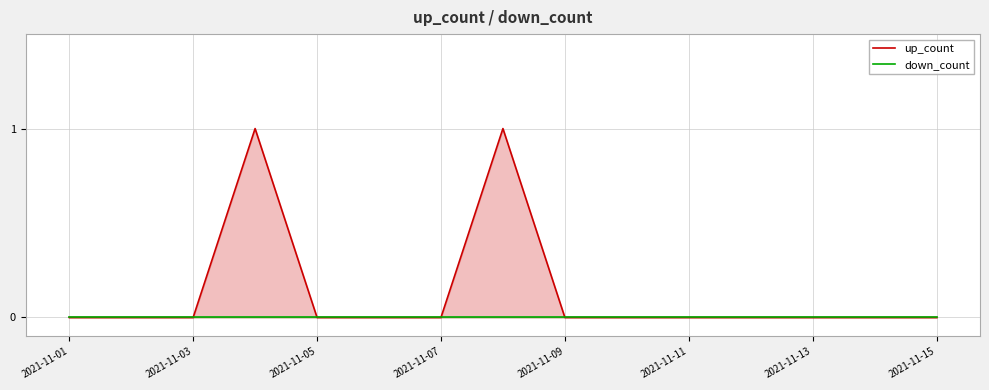

Does the chart have visible grid lines?

Yes